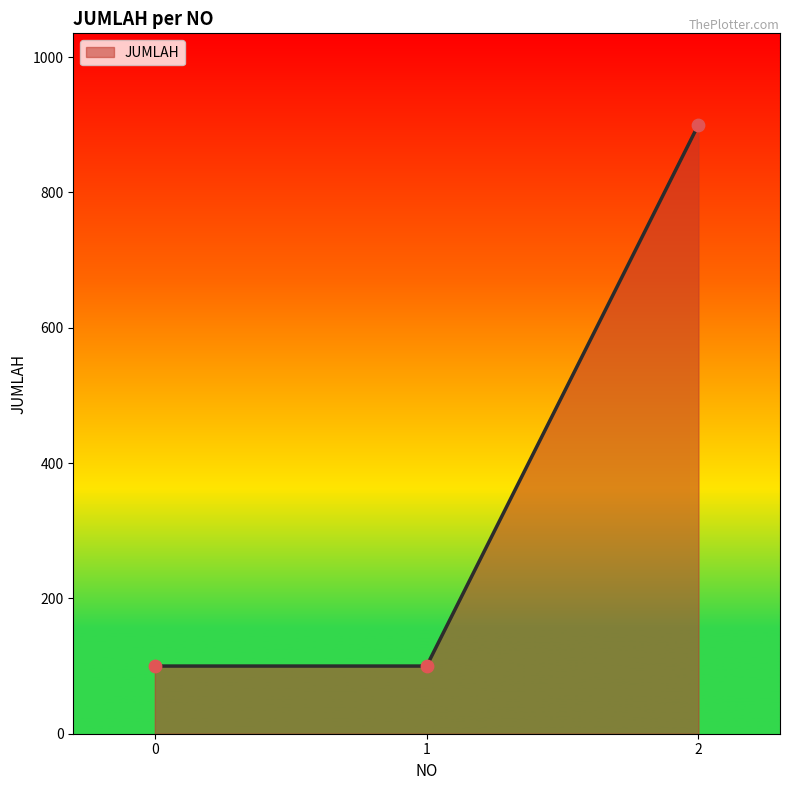

What is the change in value from 1 to 2?

+800